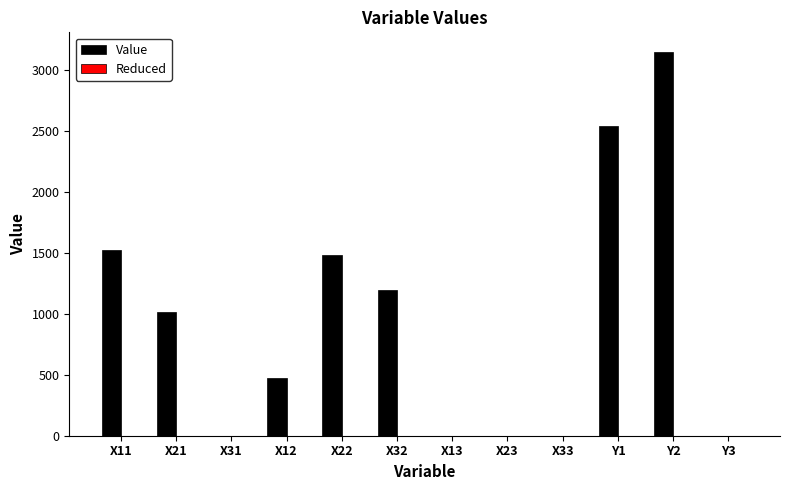

The Value series shows 2544.4 at Y1. True or false?

True